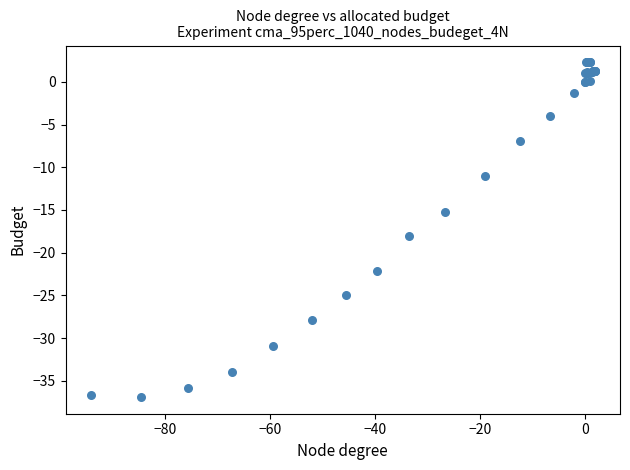

What Y value in the scatter plot is closest to -17?

-18.1